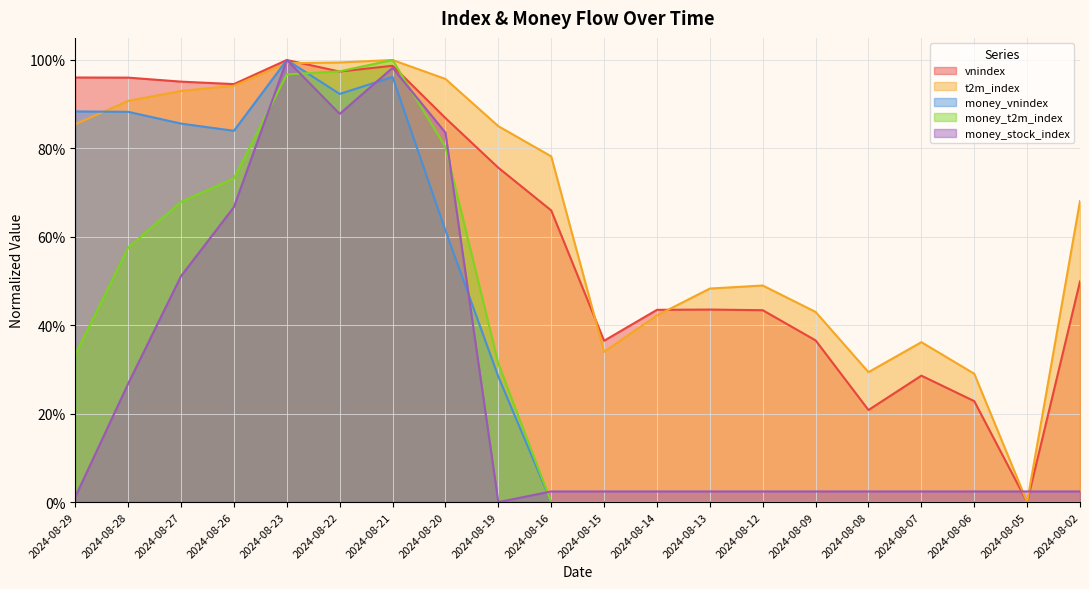

In money_vnindex, how many points are lower than both neighbors (excluding endpoints)?

2